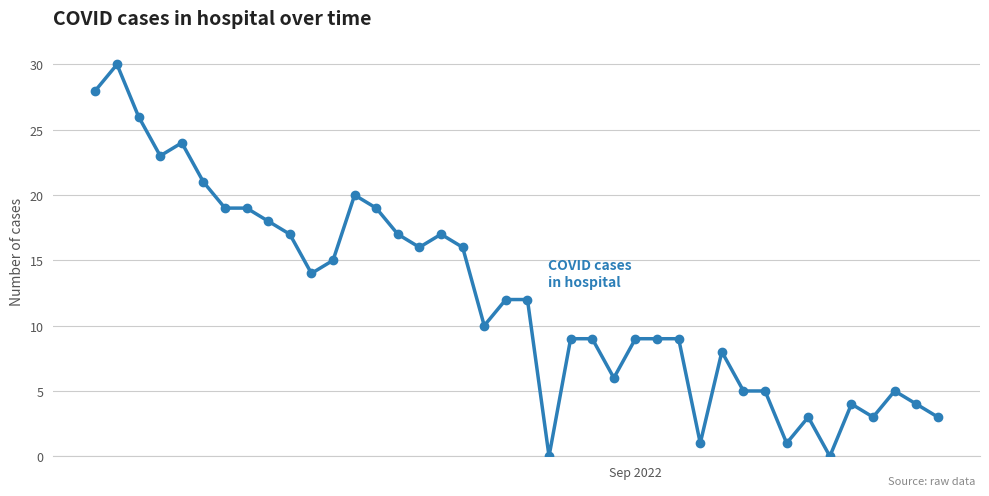

What is the difference between the second highest and second lowest values?

28